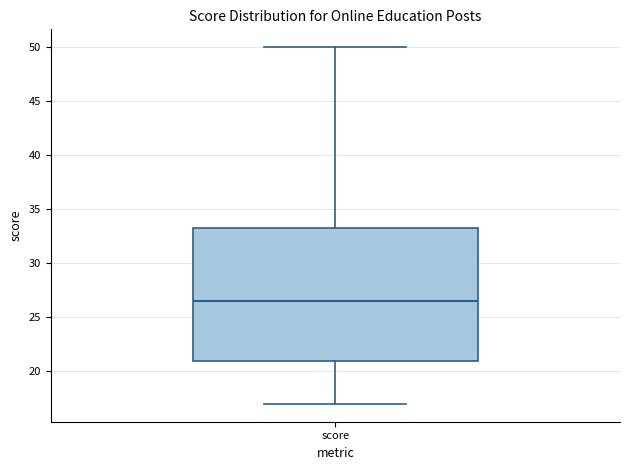

Read this box plot against the y-axis: the position of the median line, the range covered by the box, and the ends of both whiskers. The values are not printed on the chart, so give them approximately, as read against the axis.

median 26.5, box 21.0 to 33.5, whiskers 17.0 to 50.0